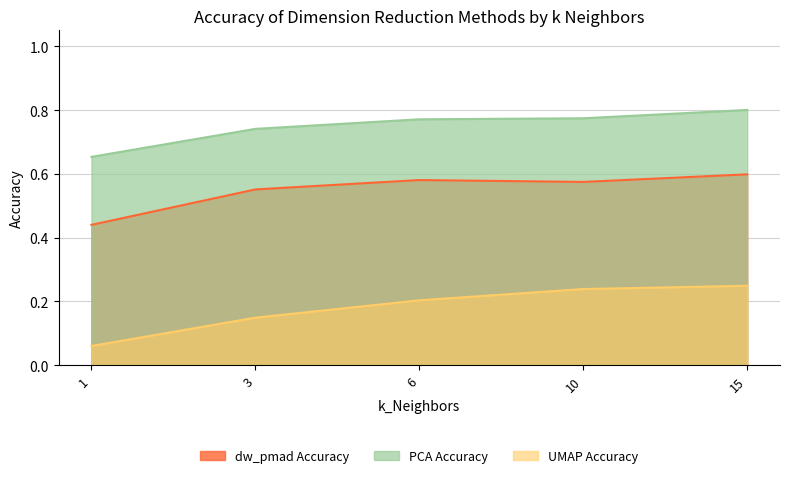

Where is dw_pmad_Accuracy nearest to the value 0?

1